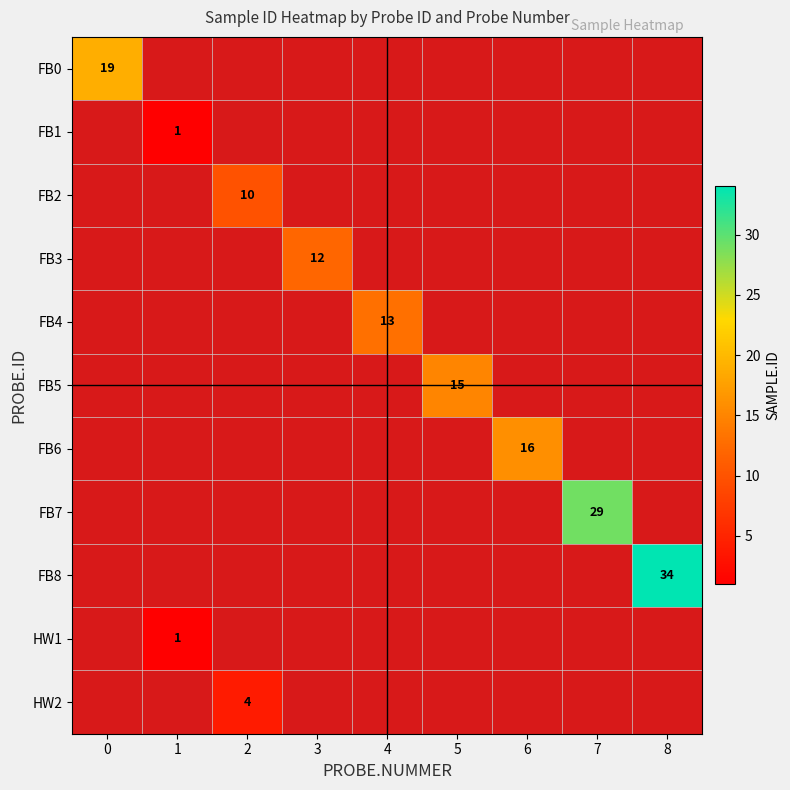

Which series has the largest range (max minus min)?

FB8